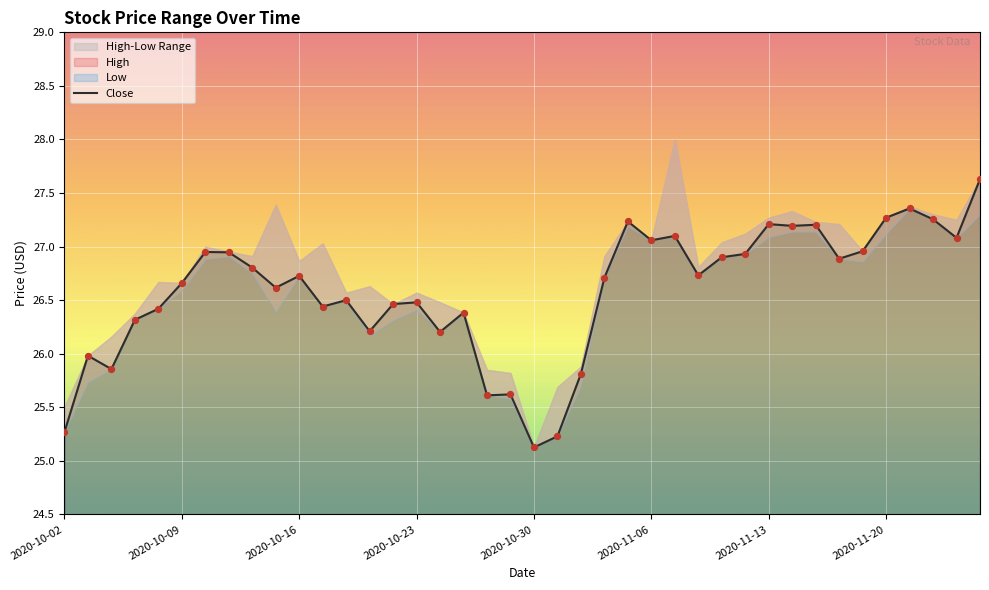

Which category has the lowest value in the Close series?

2020-10-30